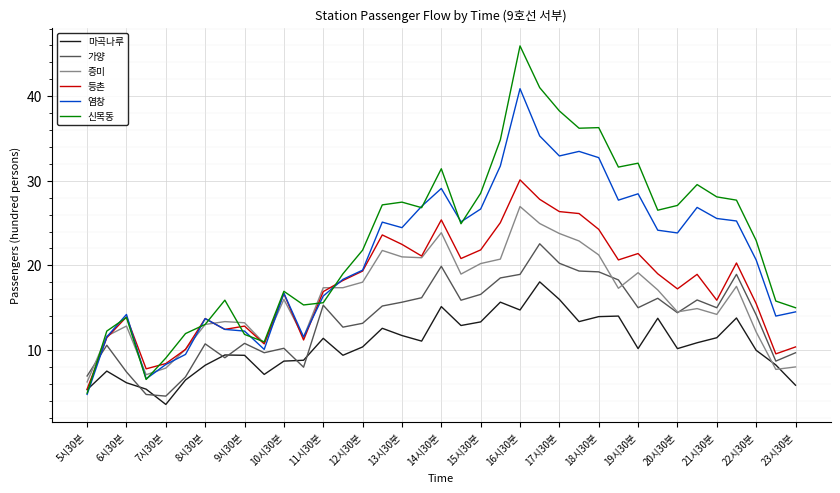

Which series has the largest total across all categories?

신목동